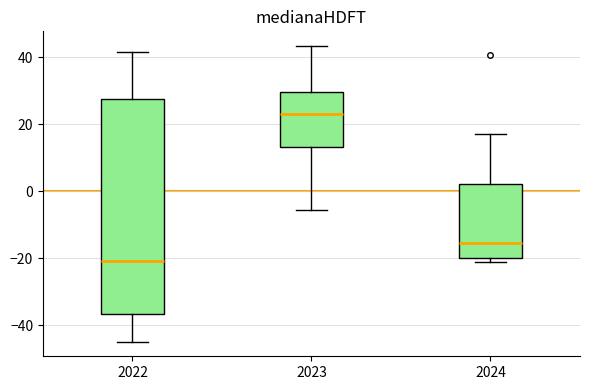

Reading left to right, transcribe this box plot: for each box, give where its median line is, the range the box spans, and where its two whiskers end, as read against the y-axis. The values are not printed on the chart, so give them approximately, as read against the axis.

2022: median -20, box -36 to 28, whiskers -44 to 42
2023: median 24, box 14 to 30, whiskers -6 to 44
2024: median -16, box -20 to 2, whiskers -20 (just below the box's lower edge) to 18